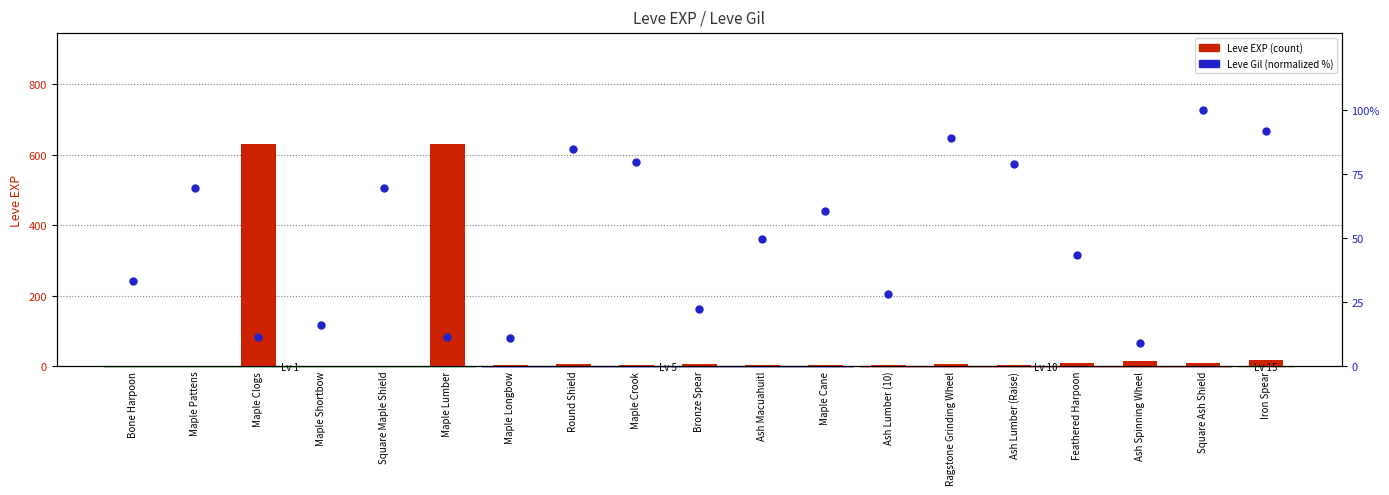

Which series has the largest Y range (max minus min)?

Leve EXP